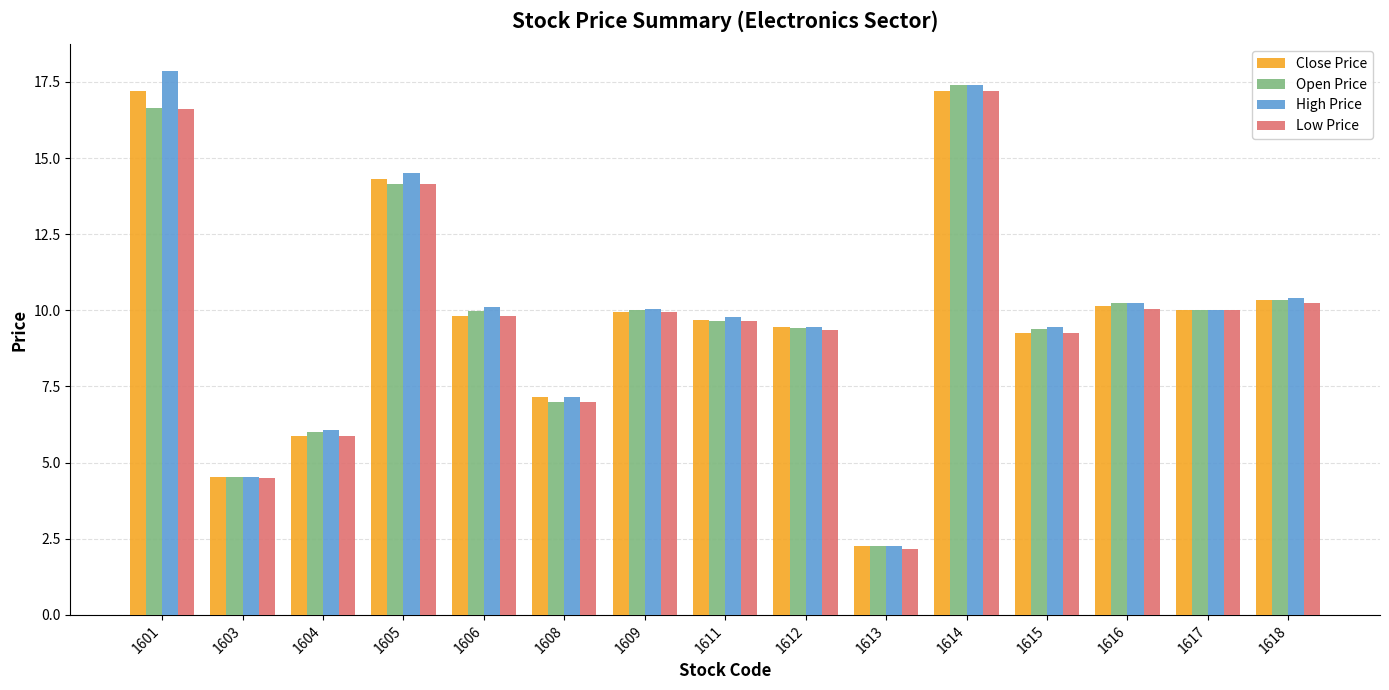

What is the sum of the Low Price values at 1617 and 1603?

14.5